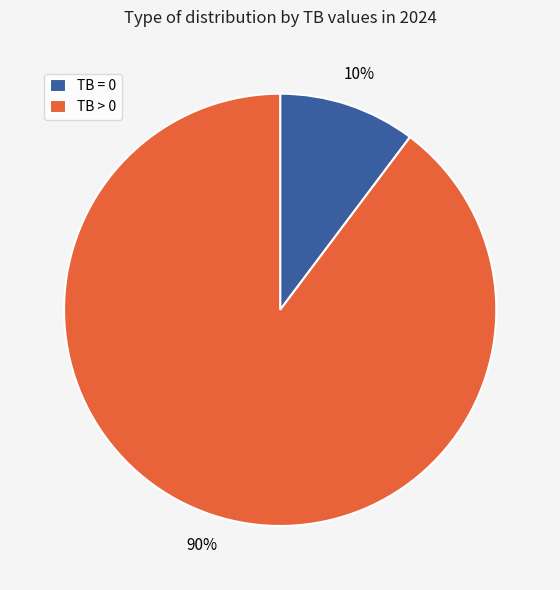

To the nearest percent, what portion does TB = 0 represent?

10%